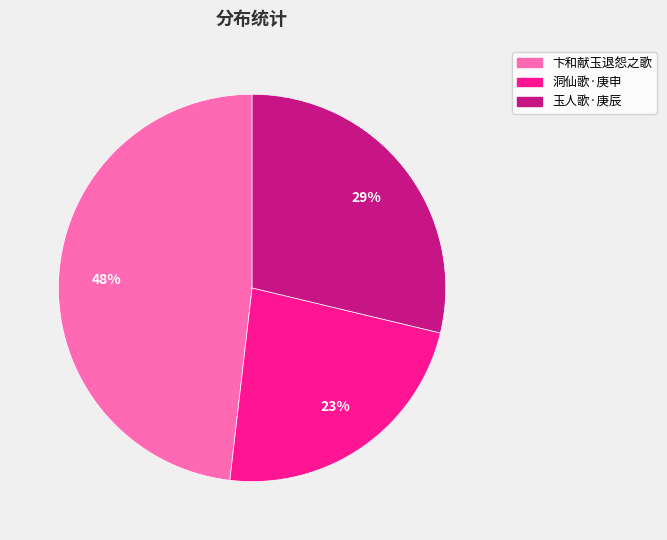

Rank the categories by value from highest to lowest.

卞和献玉退怨之歌, 玉人歌·庚辰, 洞仙歌·庚申